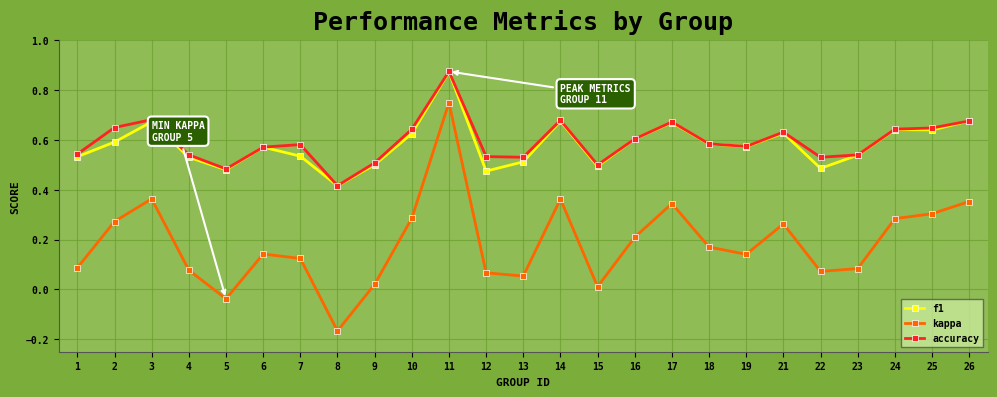

At how many categories does at least one series exceed 0?

25